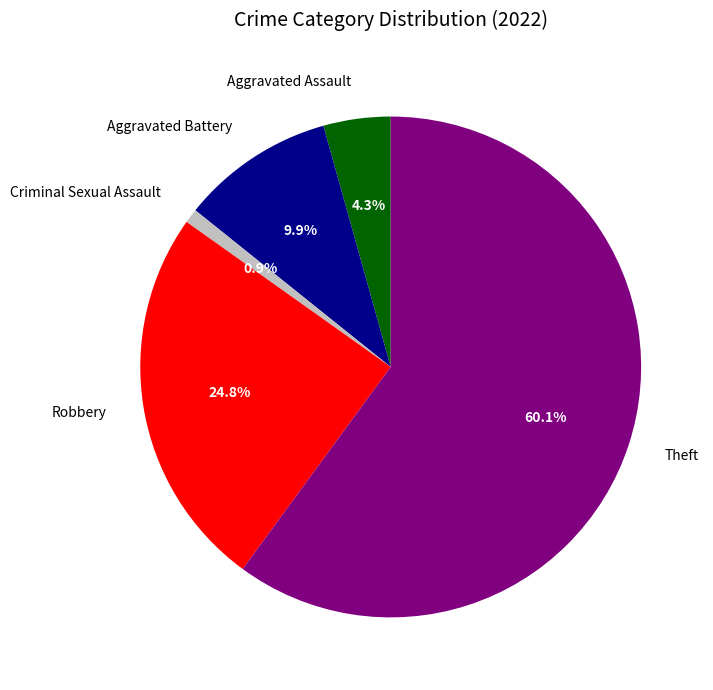

Rank the categories by value from highest to lowest.

Theft, Robbery, Aggravated Battery, Aggravated Assault, Criminal Sexual Assault